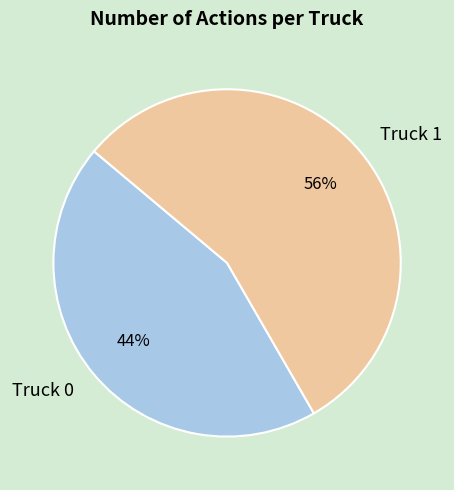

Combined, do Truck 0 and Truck 1 account for over 50%?

Yes